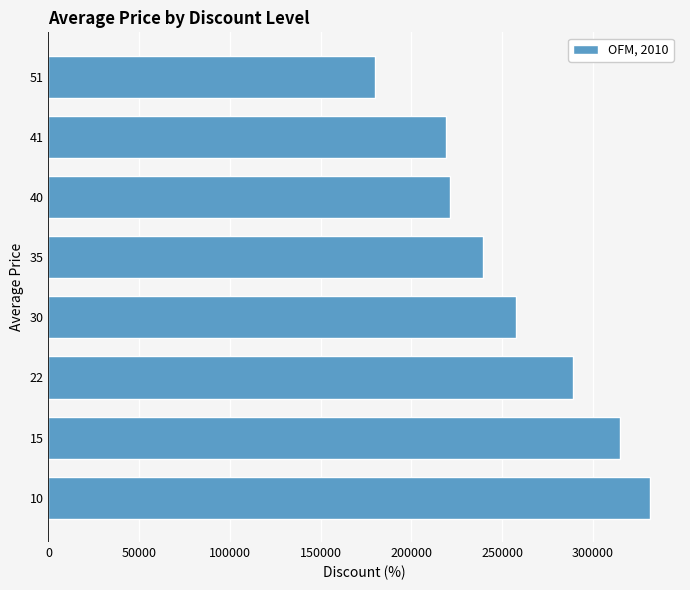

Which label corresponds to the smallest value in the chart?

51